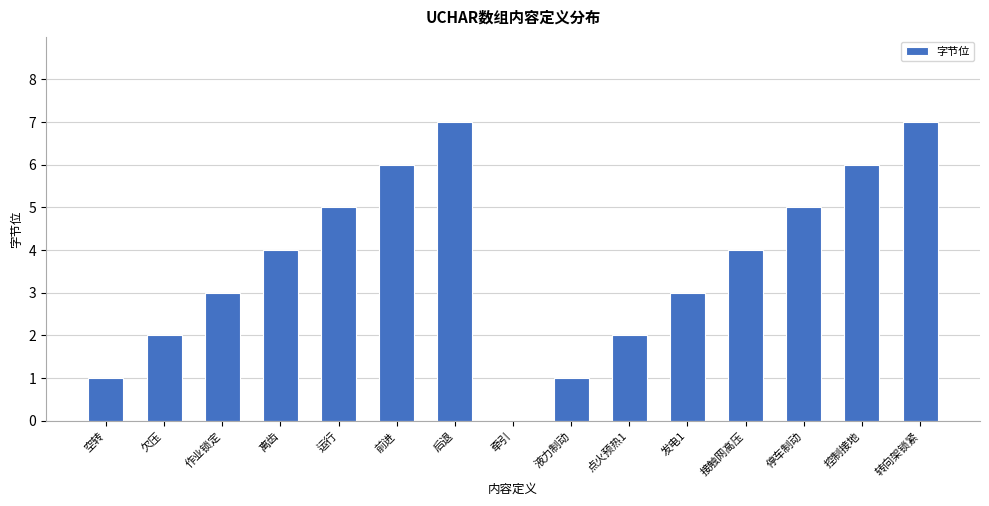

What is the difference between the values at 转向架锁紧 and 停车制动?

2